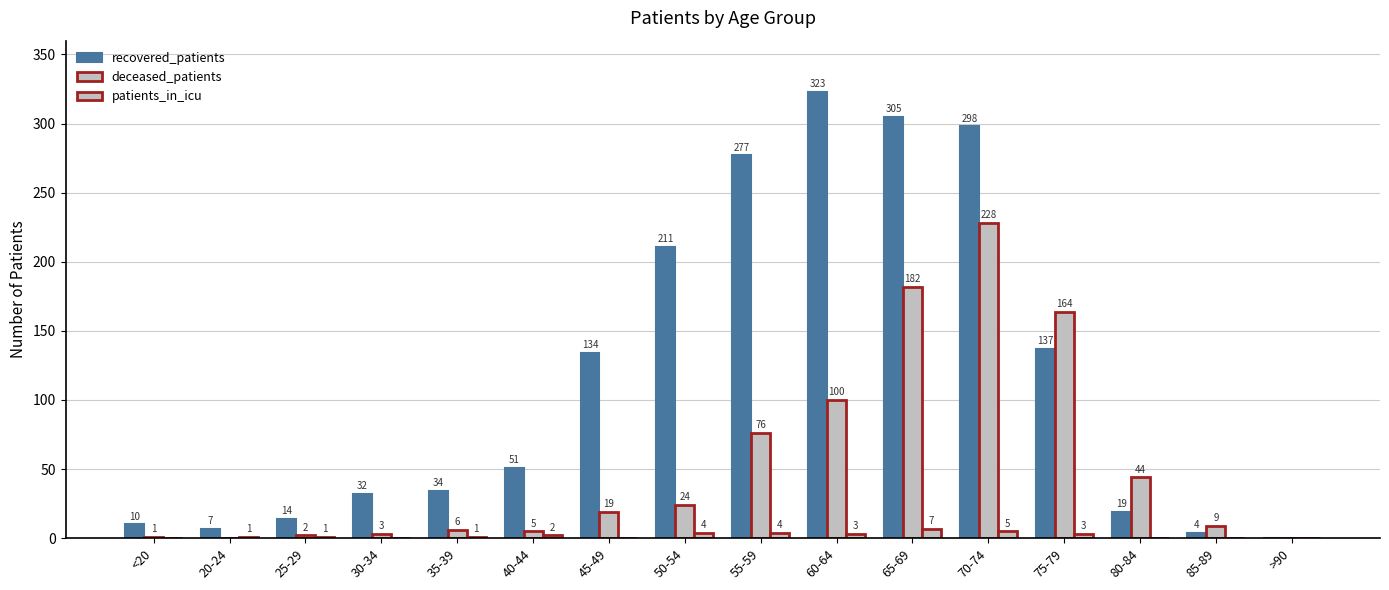

How many values in patients_in_icu are above zero?

10